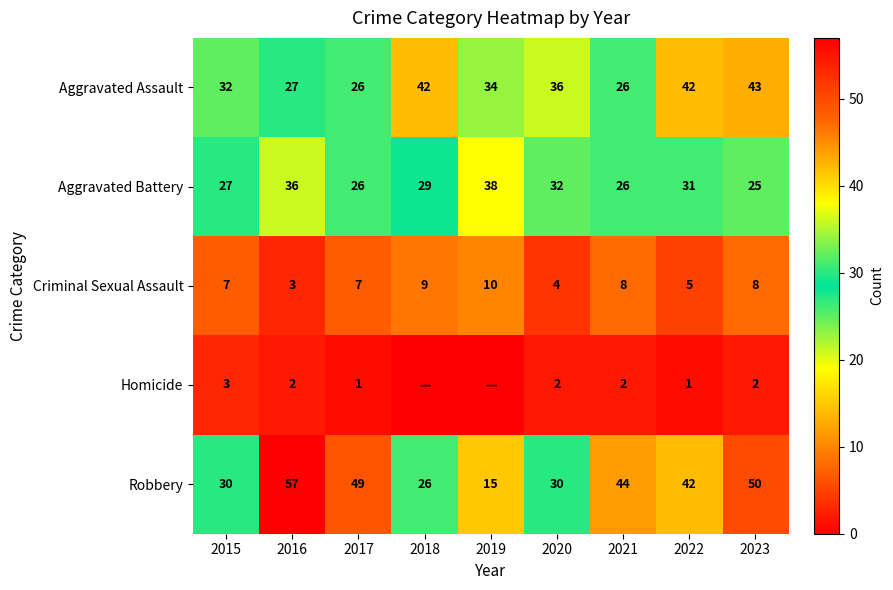

What value does the Aggravated Assault series have at 2018, to the nearest 10?

40